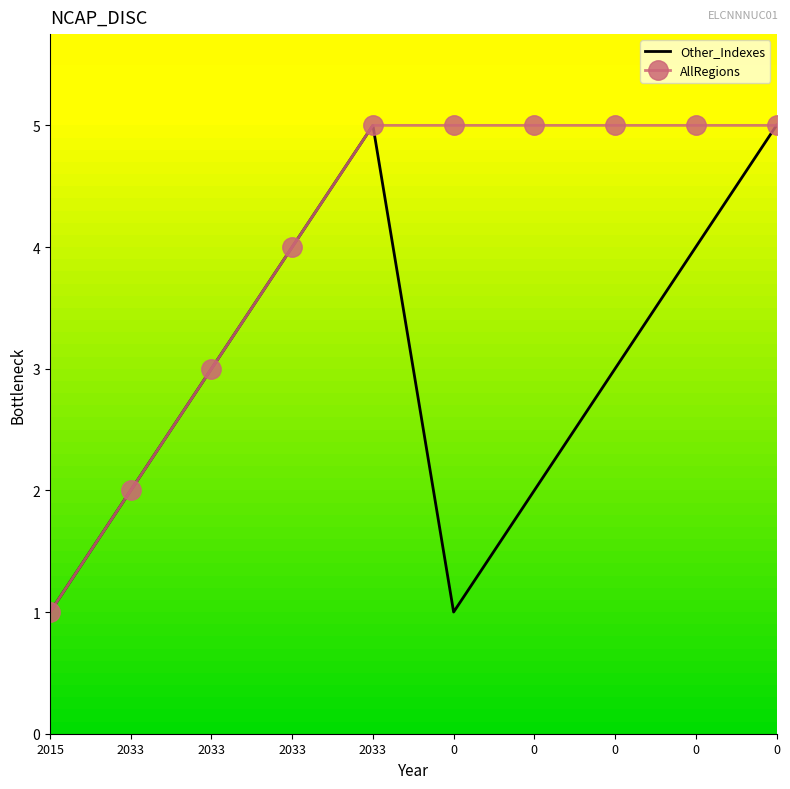

What is the average value of the AllRegions series?

4